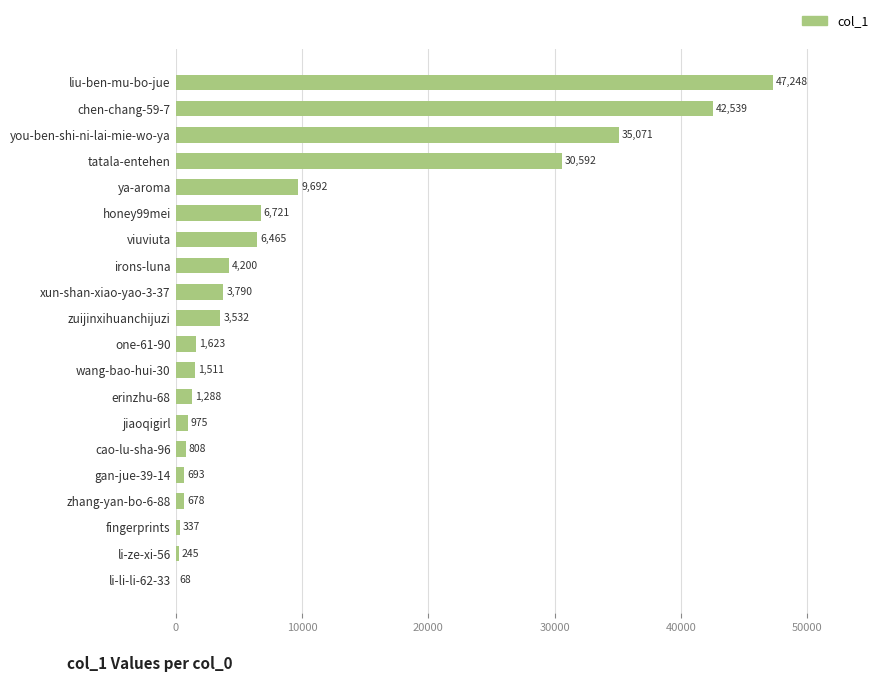

Which has a higher value, jiaoqigirl or viuviuta?

viuviuta